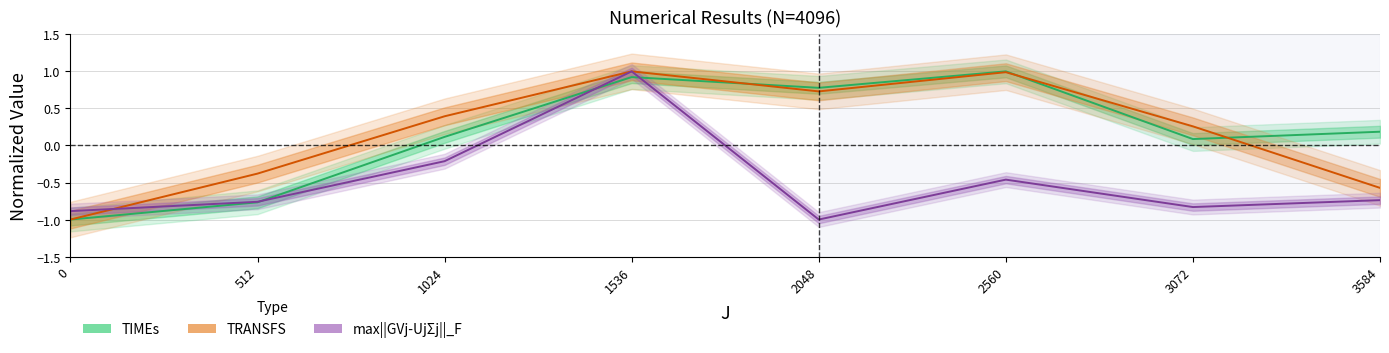

How many values in TIMEs are below zero?

2